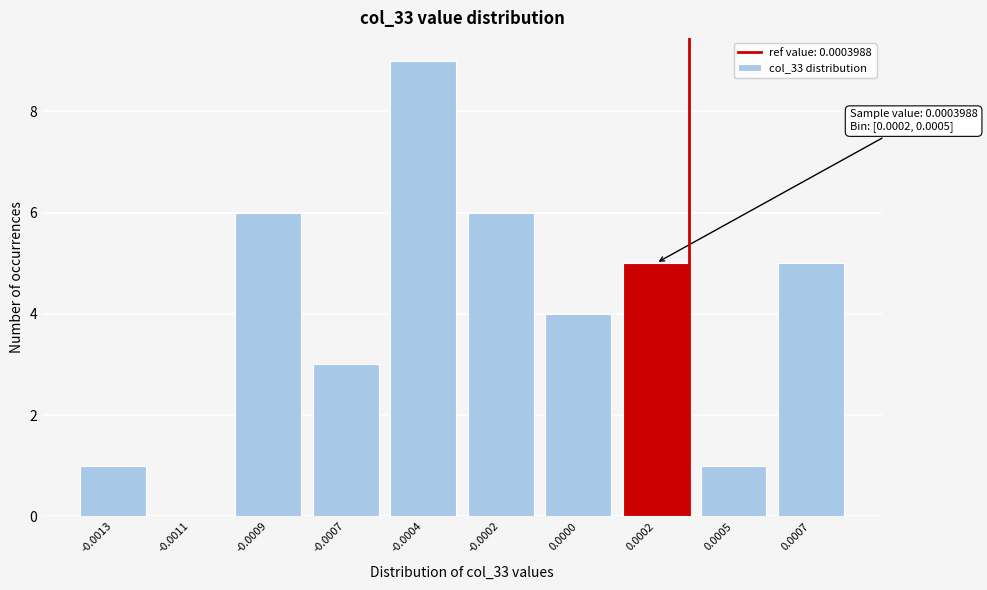

Reading right to left, list all the values displayed in this chart.

0.0007=5	0.0005=1	0.0002=5	0.0000=4	-0.0002=6	-0.0004=9	-0.0007=3	-0.0009=6	-0.0011=0	-0.0013=1